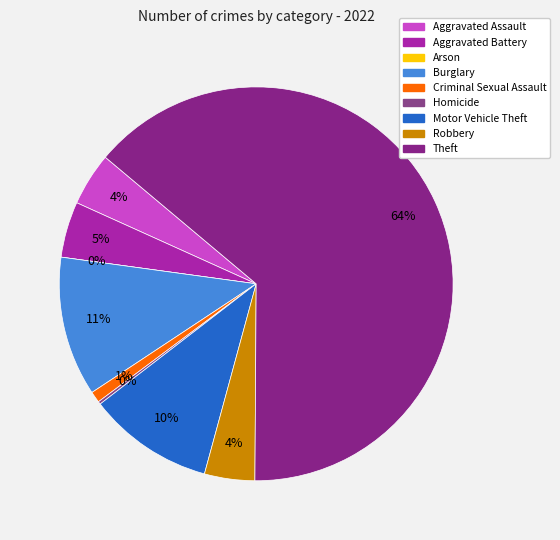

How many segments does this pie chart have?

9